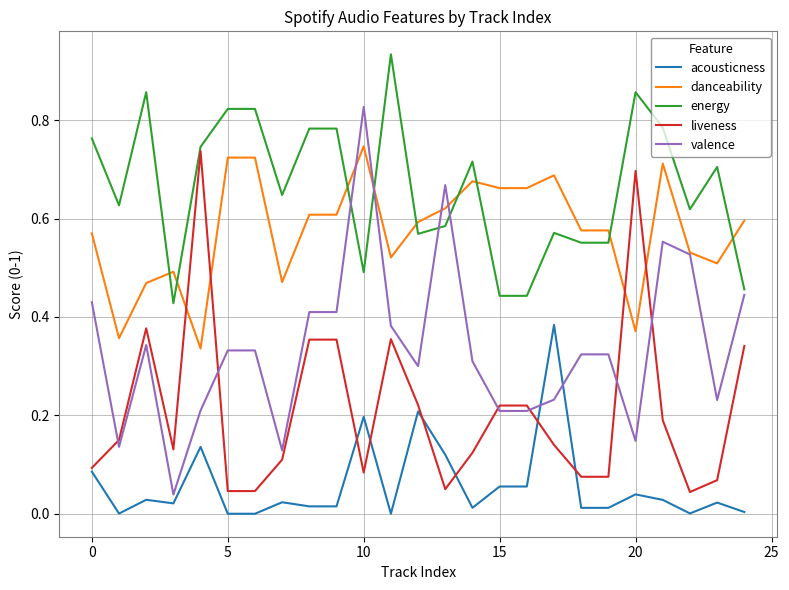

Which series has the largest total across all categories?

energy